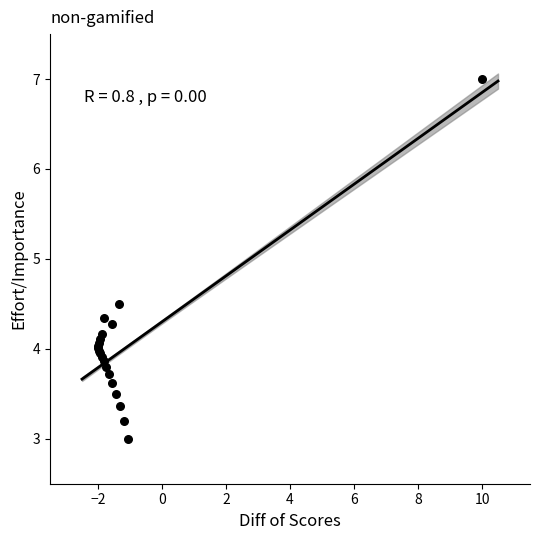

What Y value in the scatter plot is closest to 5?

4.5